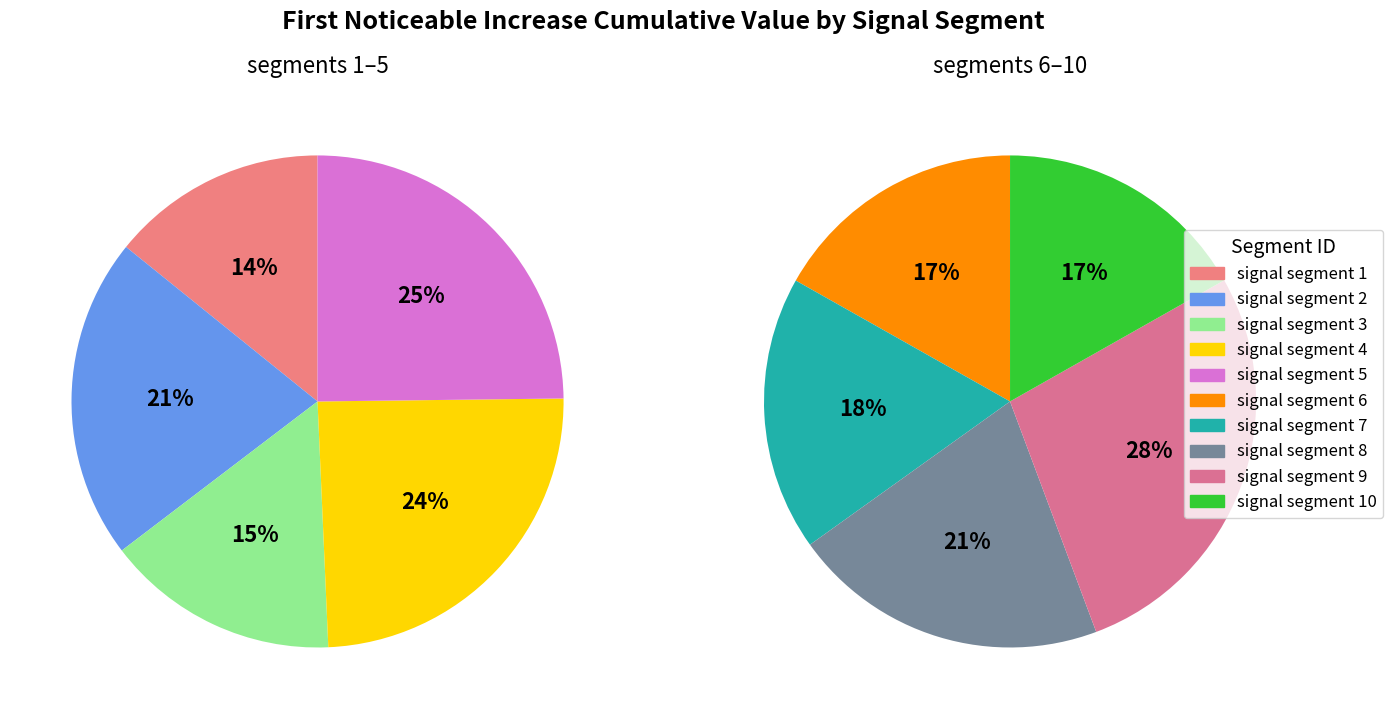

Does any single category account for the majority?

No